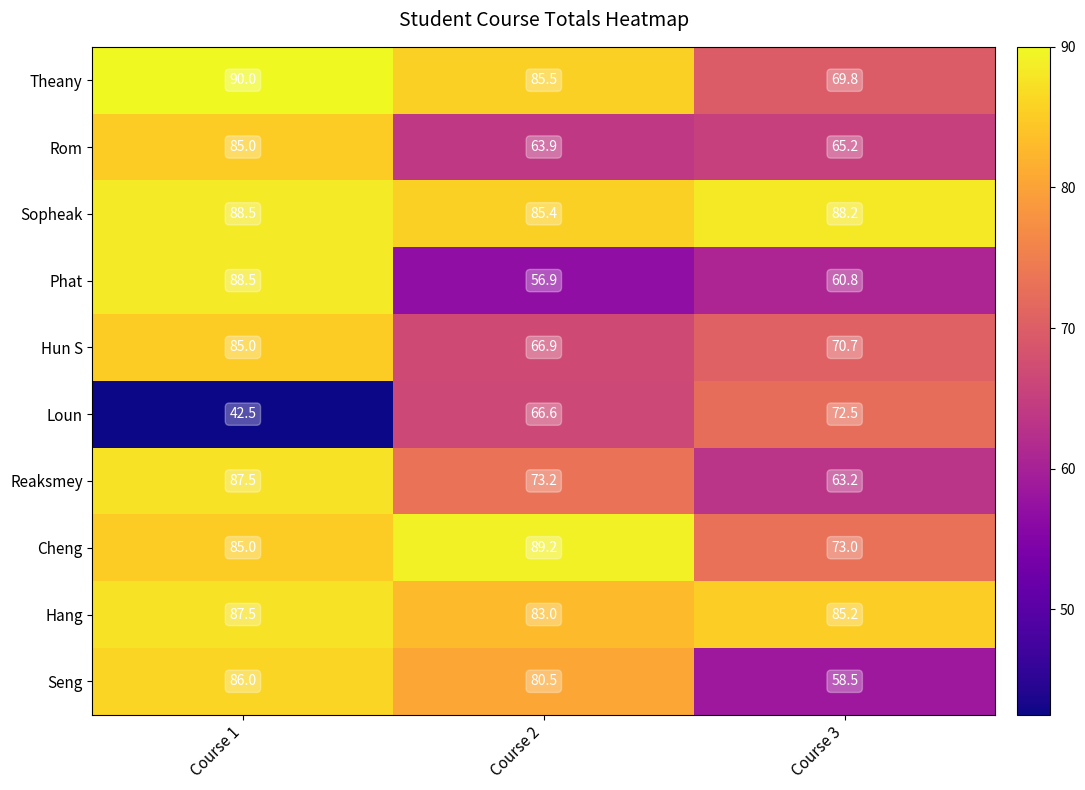

What is the difference between the maximum and minimum values in the Loun series?

30.0